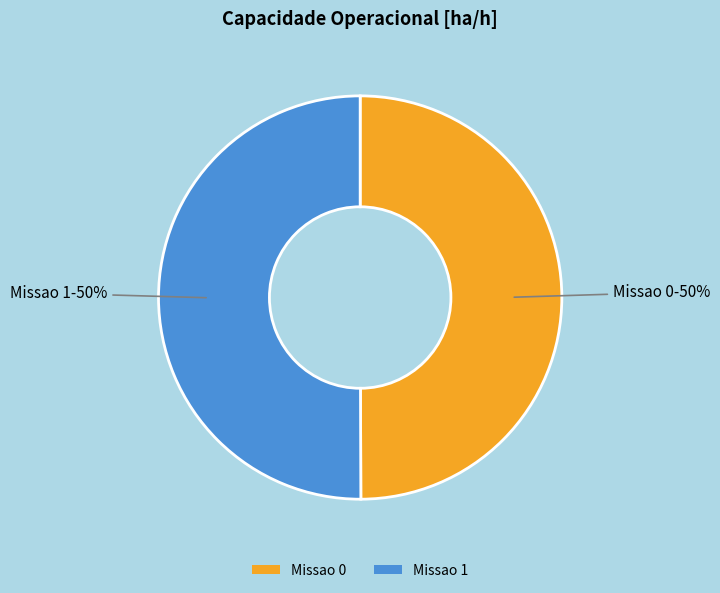

To the nearest percent, what portion does Missao 0 represent?

50%